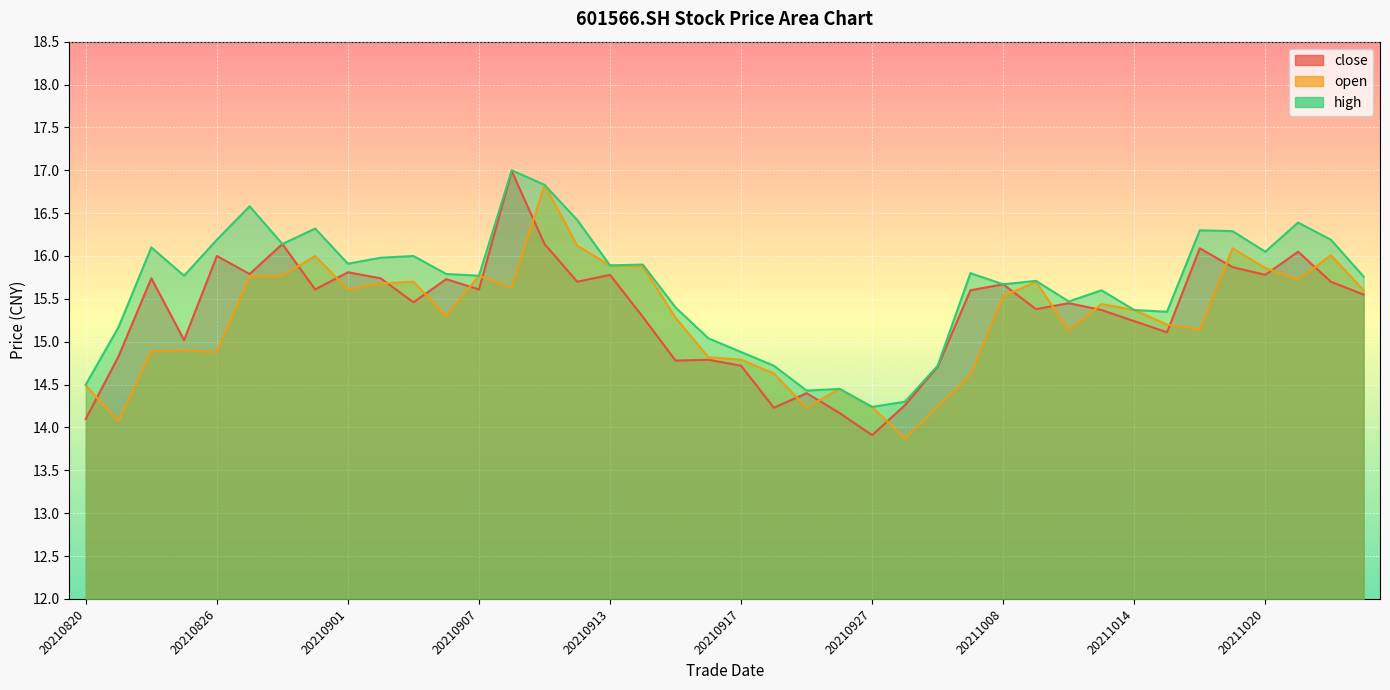

Is it true that high equals 15.5 at 20211012?

True